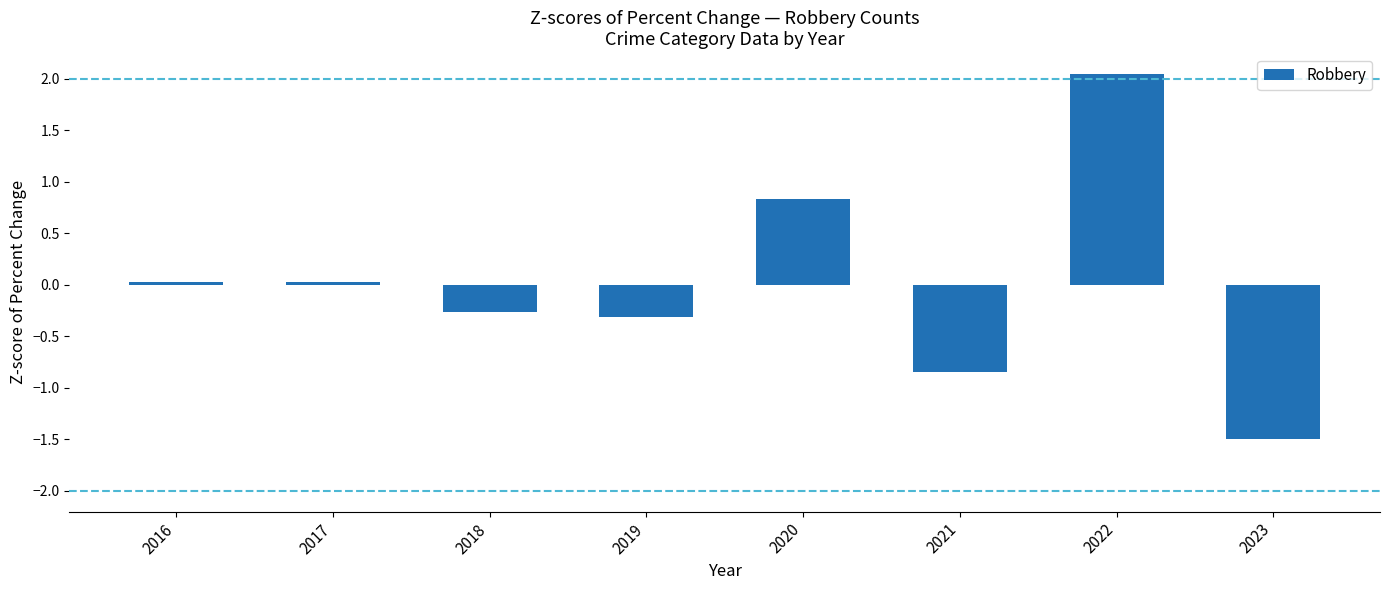

The chart shows a value of -0.3 at 2019. True or false?

True